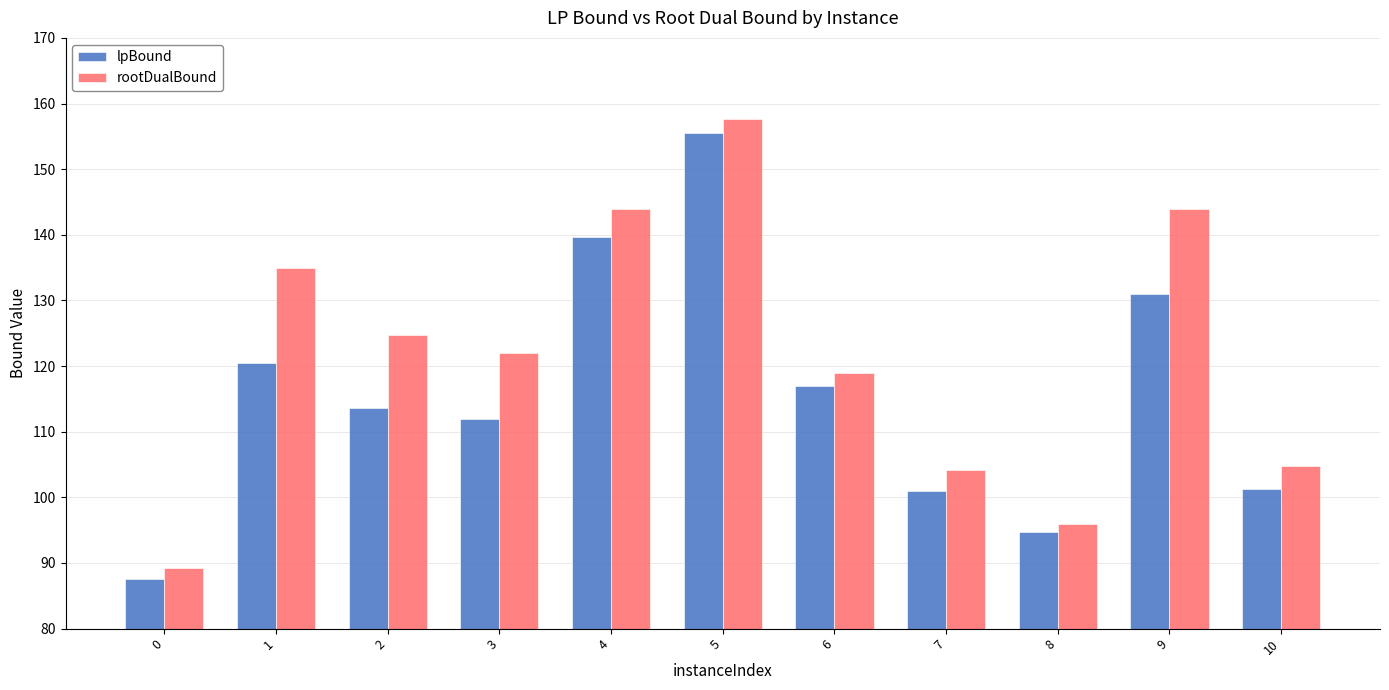

Which series has the widest spread of values?

rootDualBound